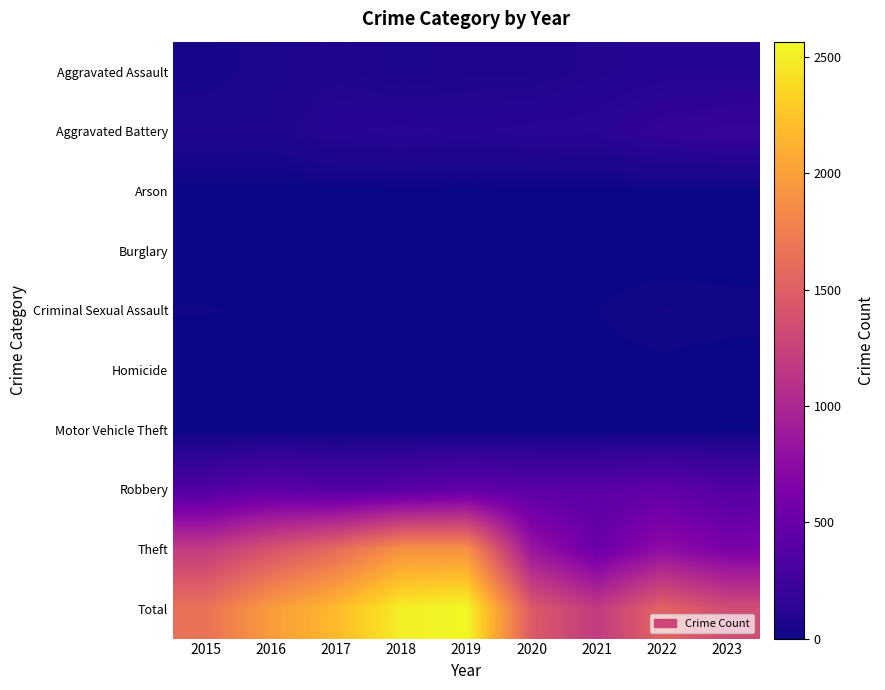

At which category is the sum across all series the highest?

2019